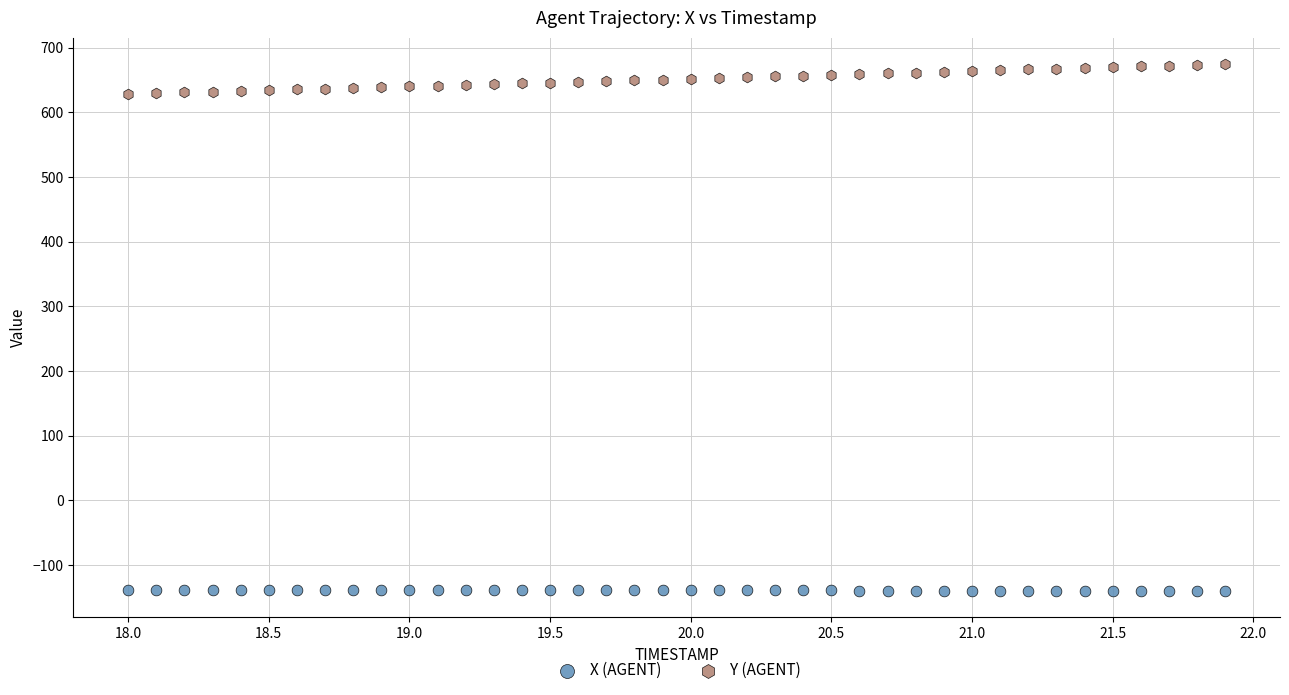

Which series reaches the maximum Y coordinate?

Y (AGENT)